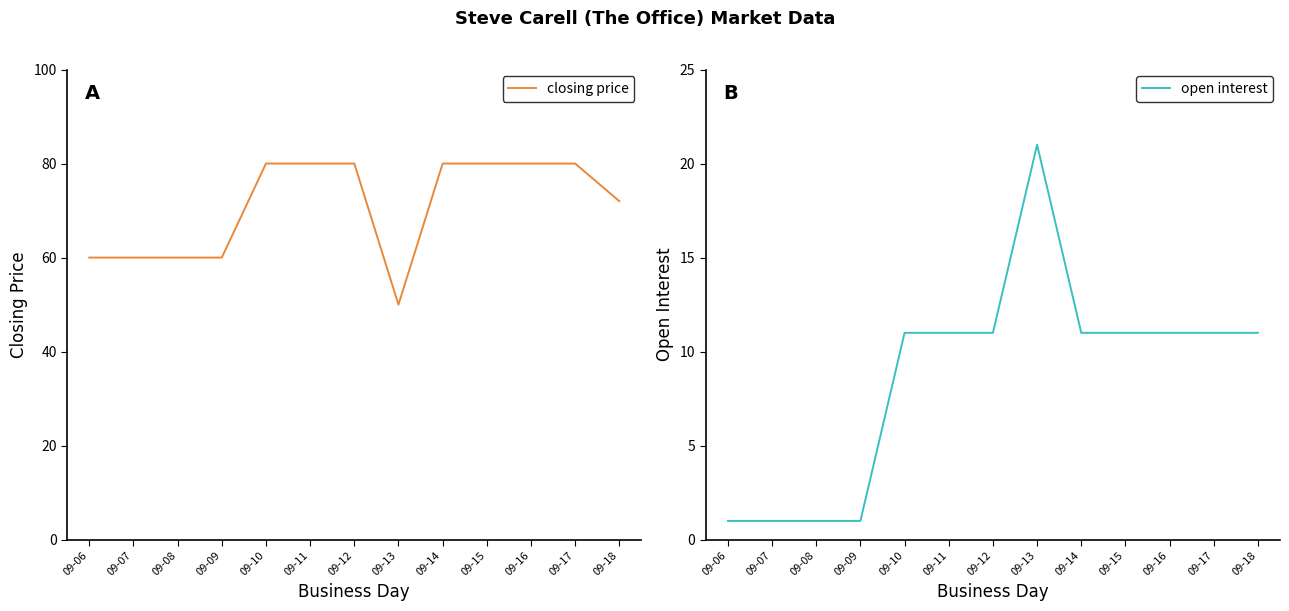

Count the open interest values in the range 1 to 11.

12